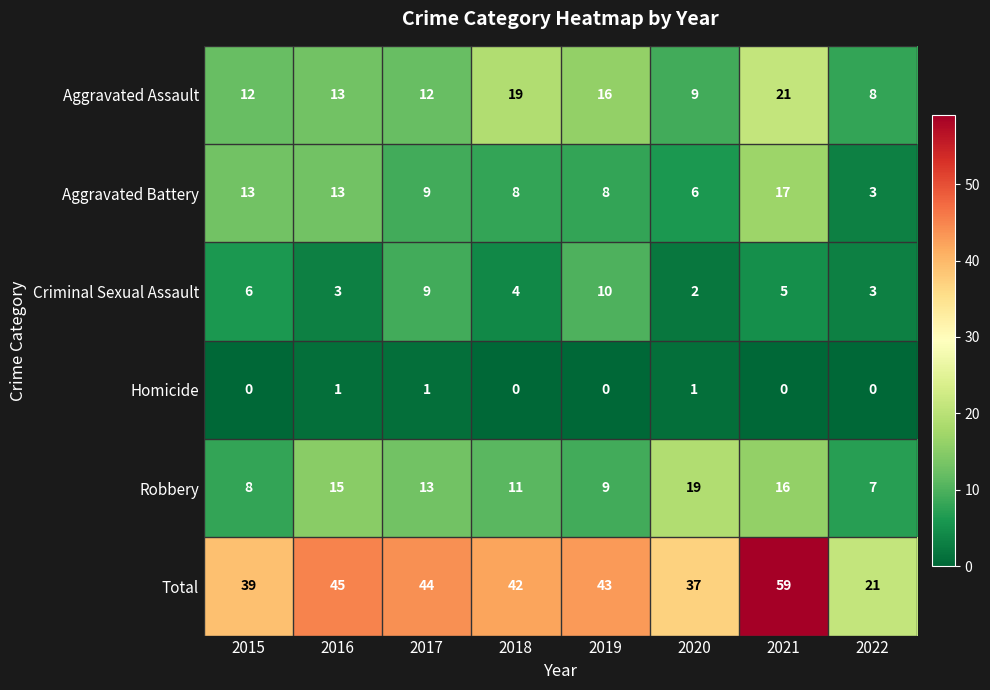

What is the sum of the Aggravated Assault values at 2018 and 2020?

28